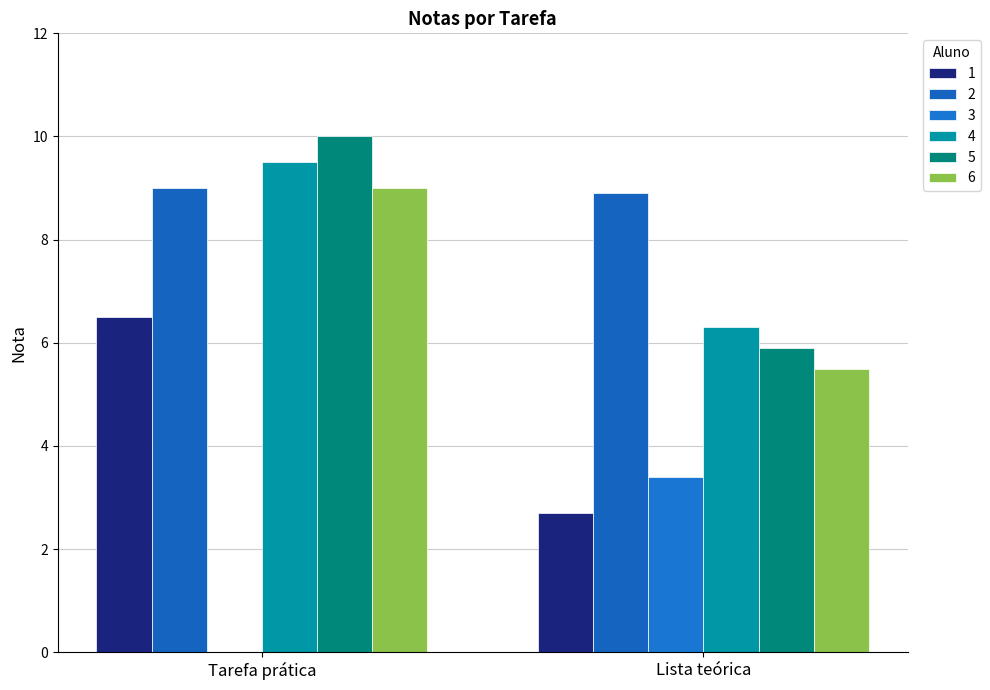

Reading left to right, transcribe all the data shown in this chart.

1: Tarefa prática=6.5	Lista teórica=2.7
2: Tarefa prática=9.0	Lista teórica=8.9
3: Tarefa prática=0.0	Lista teórica=3.4
4: Tarefa prática=9.5	Lista teórica=6.3
5: Tarefa prática=10.0	Lista teórica=5.9
6: Tarefa prática=9.0	Lista teórica=5.5